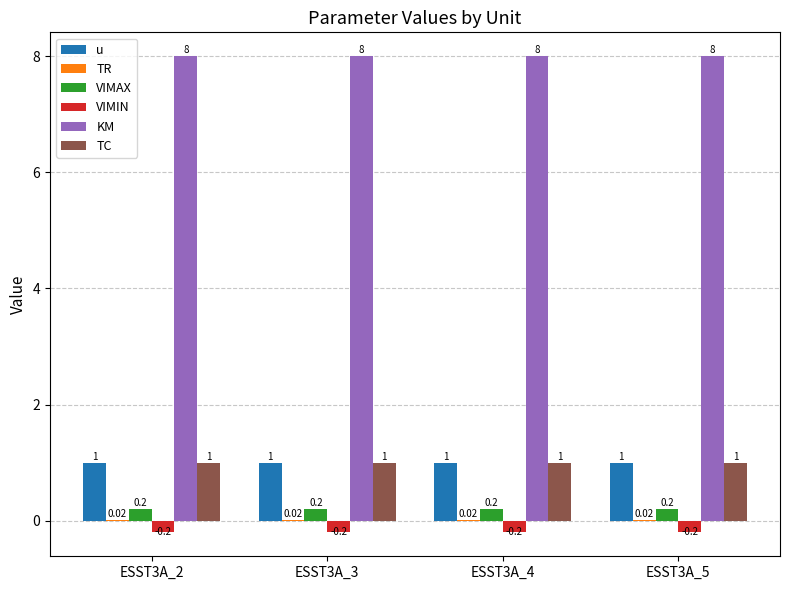

Which series has the largest total across all categories?

KM